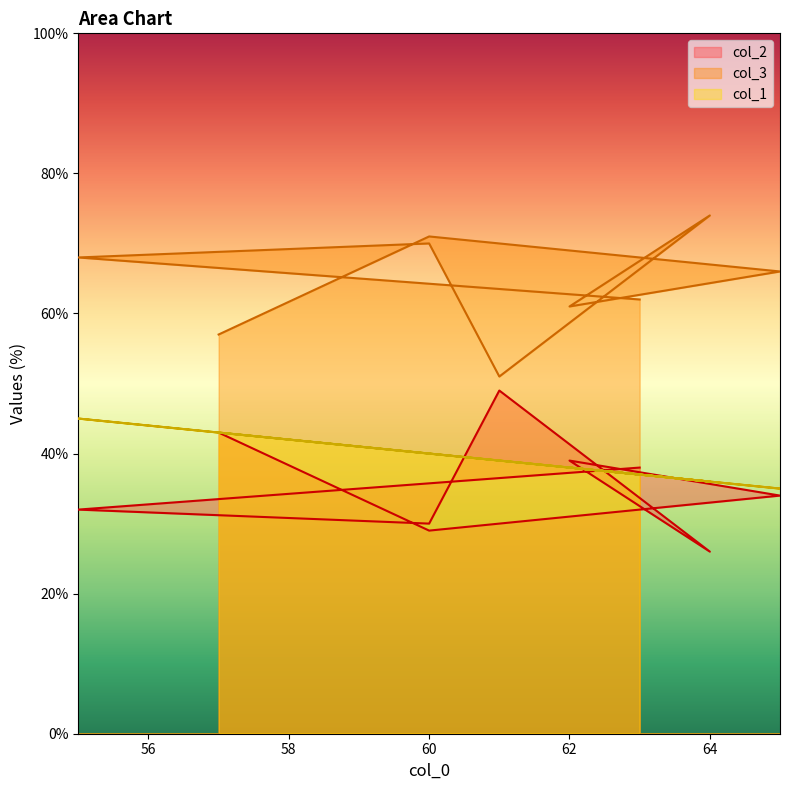

What is the sum of all col_2 values?

320